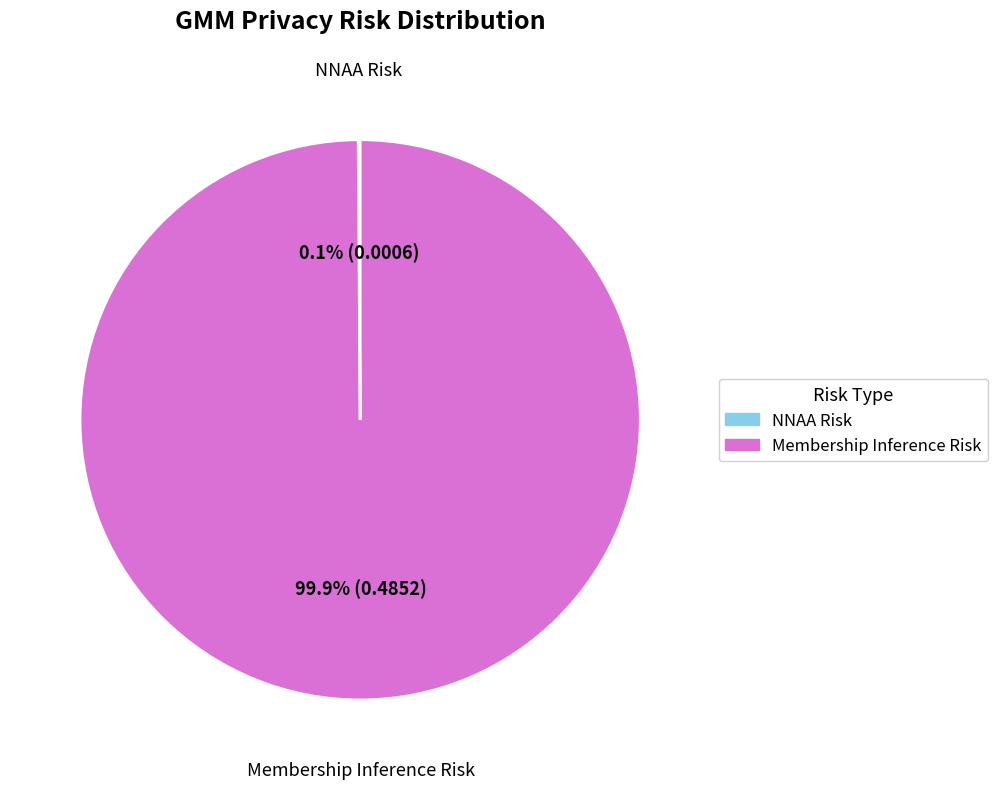

What portion of the pie excludes Membership Inference Risk?

0.1%